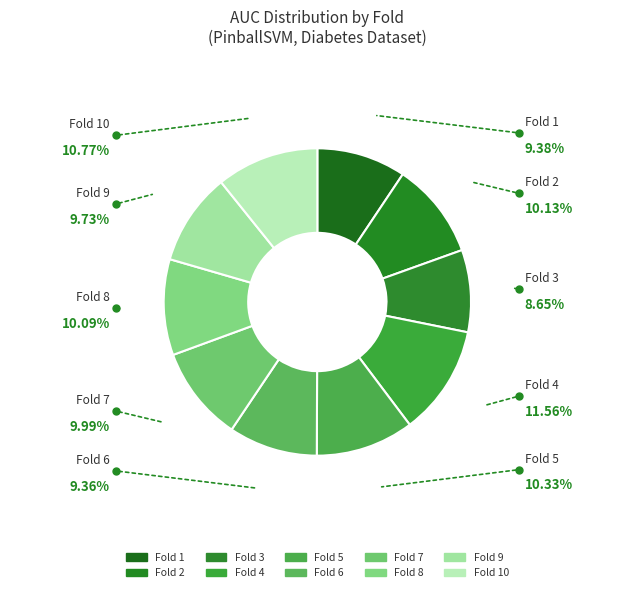

How many slices are in this pie chart?

10